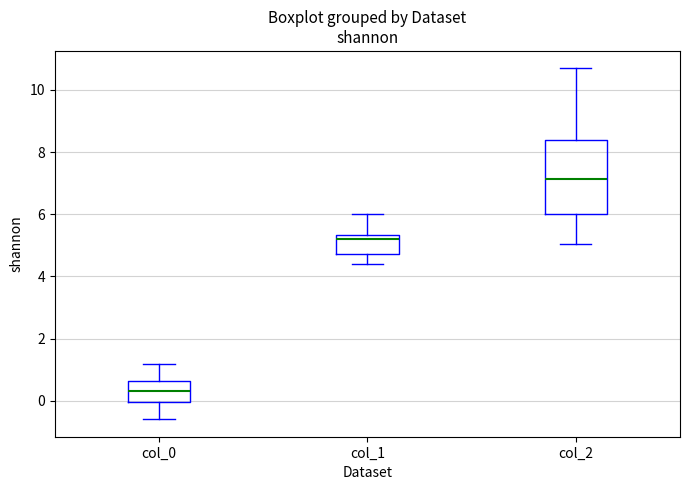

Reading left to right, transcribe this box plot: for each box, give where its median line is, the range the box spans, and where its two whiskers end, as read against the y-axis. The values are not printed on the chart, so give them approximately, as read against the axis.

col_0: median 0.4, box 0.0 to 0.6, whiskers -0.6 to 1.2
col_1: median 5.2, box 4.8 to 5.4, whiskers 4.4 to 6.0
col_2: median 7.2, box 6.0 to 8.4, whiskers 5.0 to 10.6